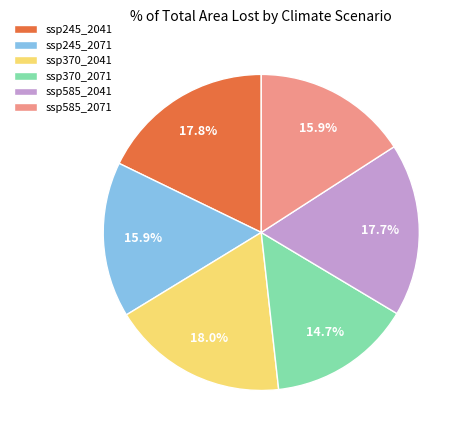

Does ssp245_2041 represent more than half of the total?

No